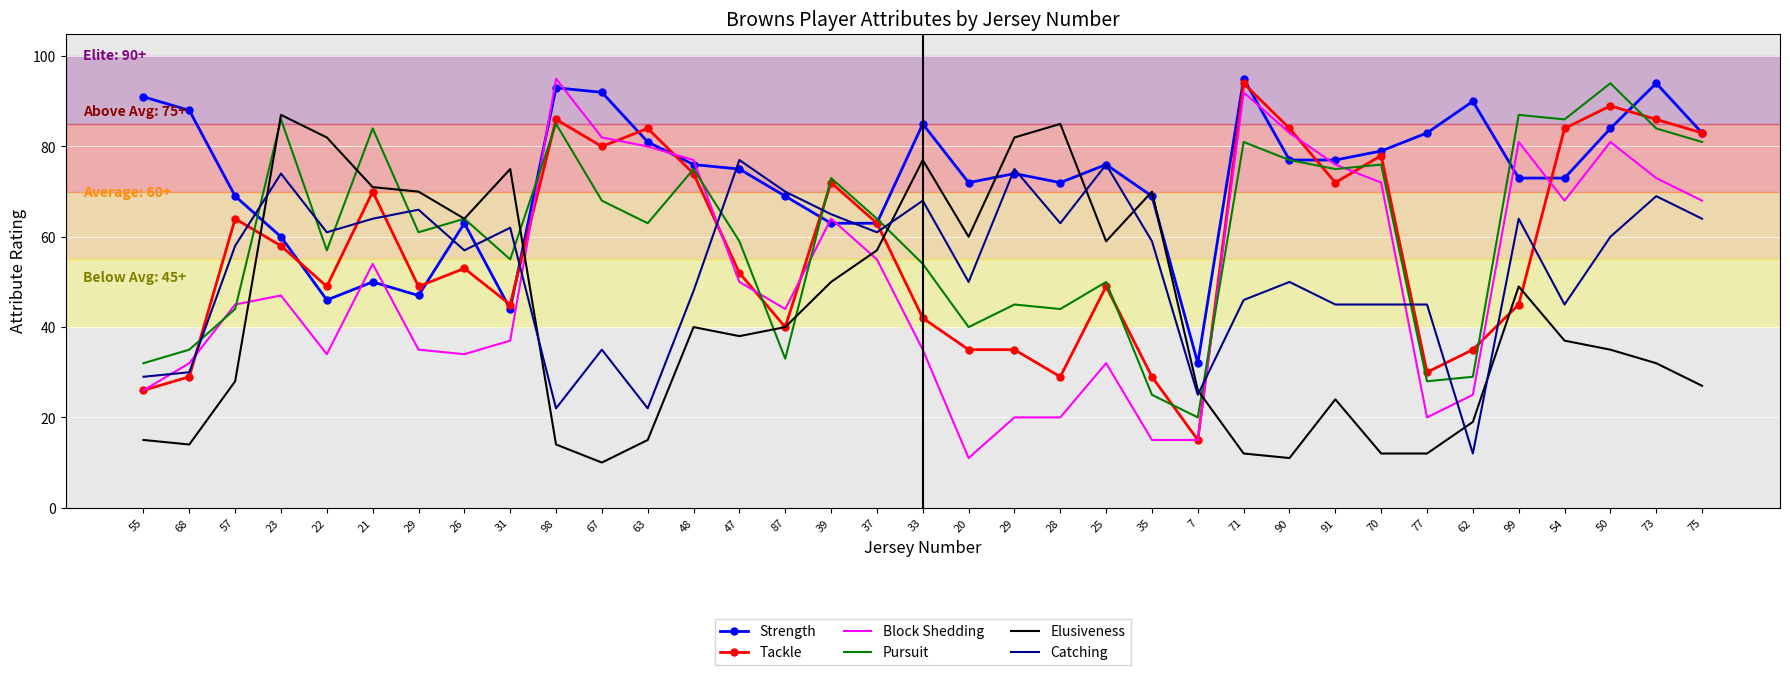

How many times do Strength and Elusiveness cross each other?

6